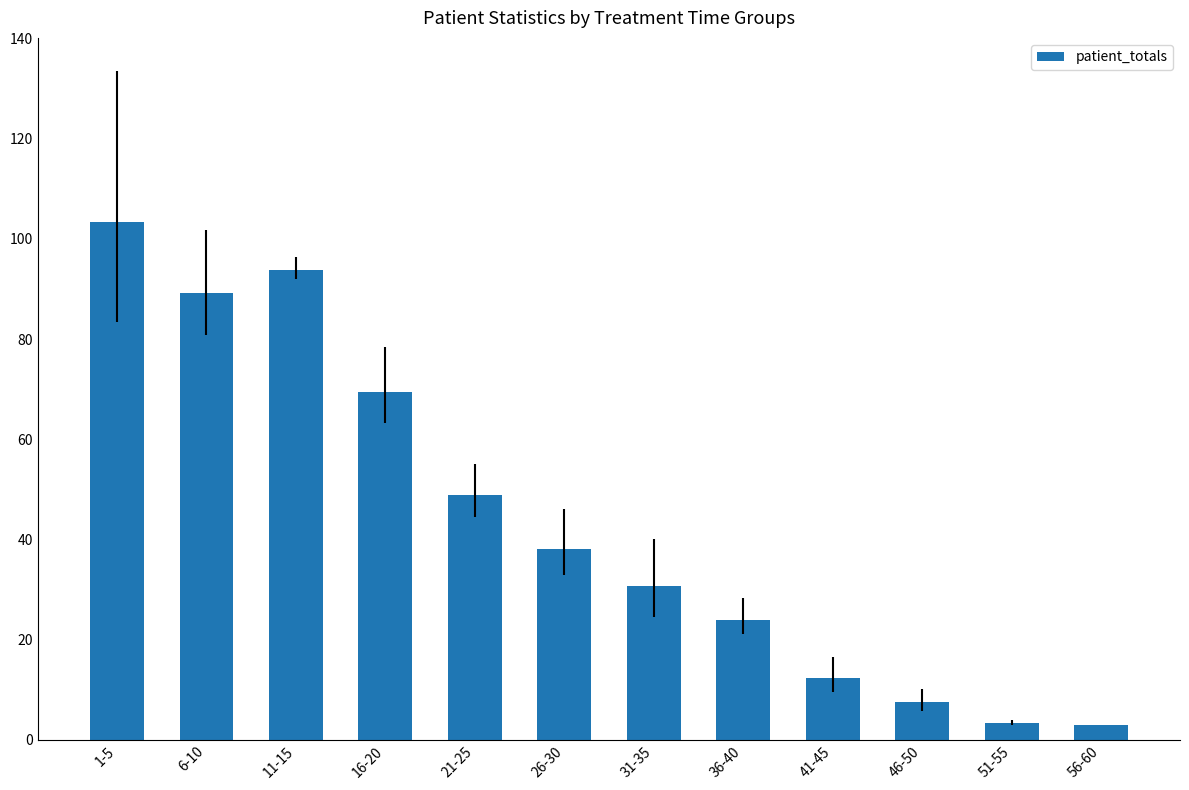

How many values exceed 38?

6